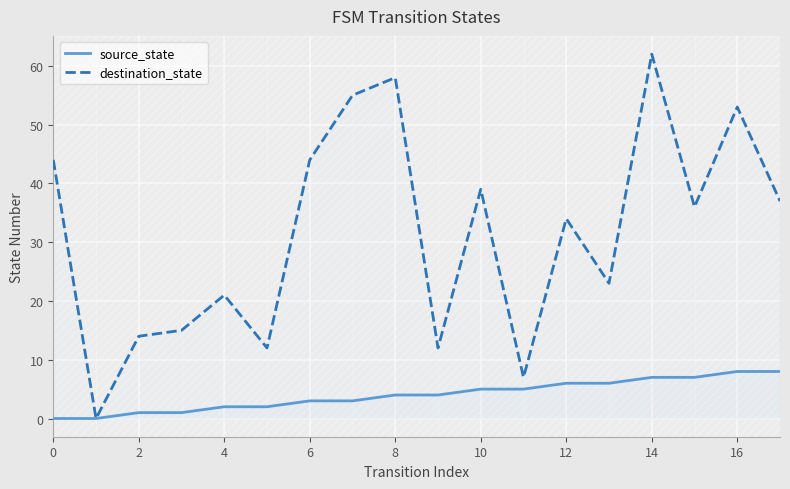

True or false: destination_state and source_state cross at least once.

False